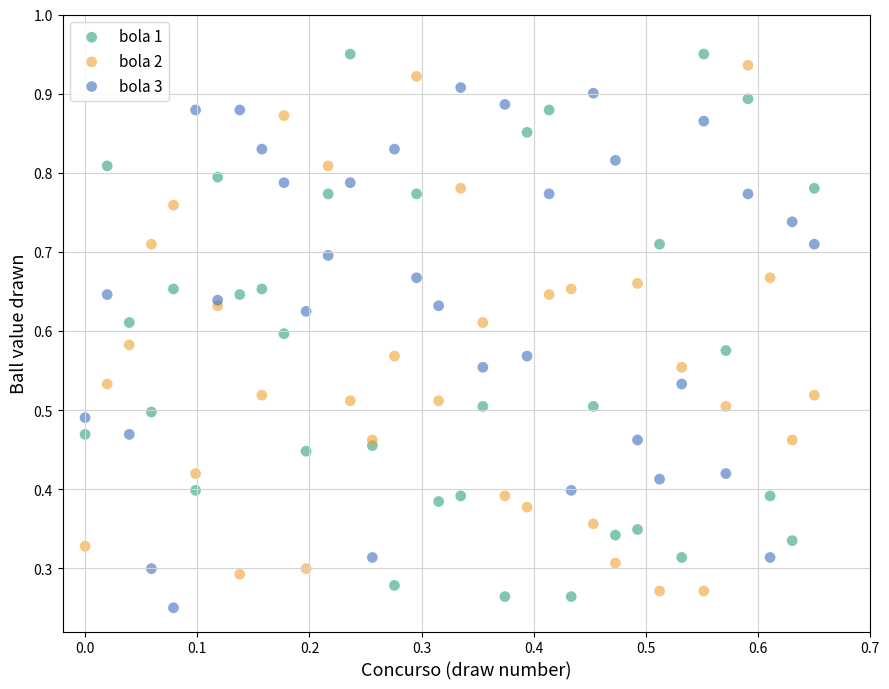

Which series has the largest Y range (max minus min)?

bola 1